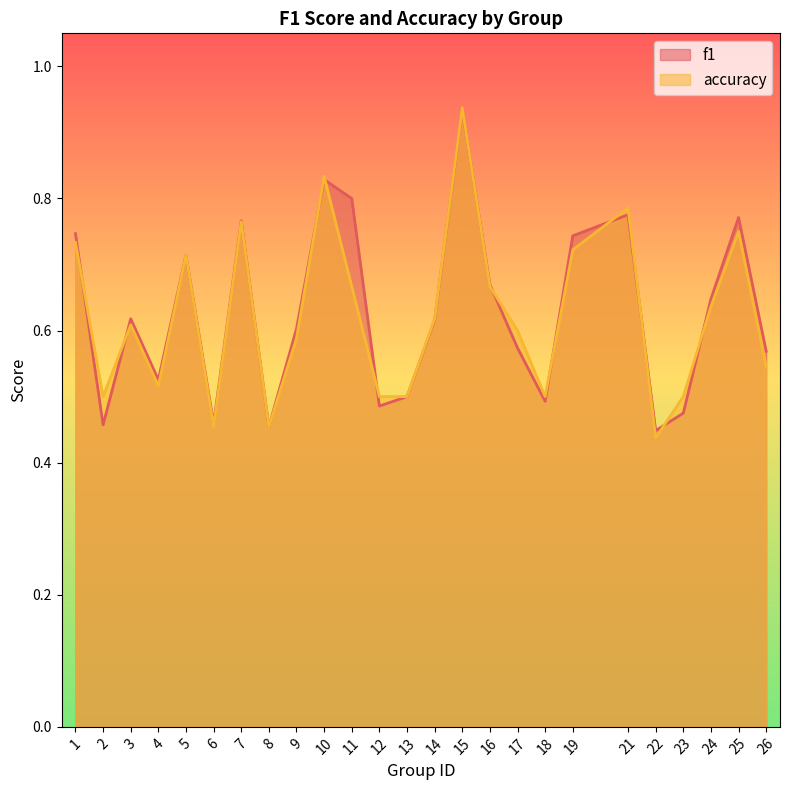

Does the chart display data point markers on the line(s)?

No